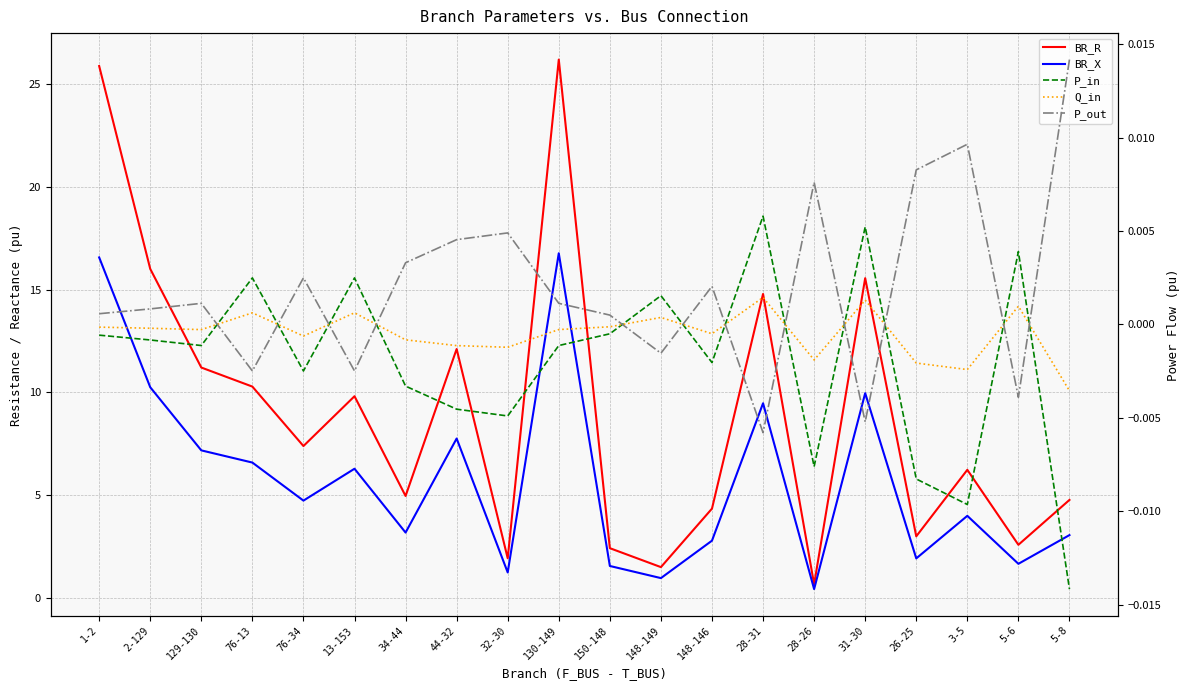

Reading left to right, what are all the values shown in this chart?

BR_R: 1-2=25.9	2-129=16.0	129-130=11.2	76-13=10.3	76-34=7.4	13-153=9.8	34-44=5.0	44-32=12.1	32-30=1.9	130-149=26.2	150-148=2.4	148-149=1.5	148-146=4.3	28-31=14.8	28-26=0.6	31-30=15.6	26-25=3.0	3-5=6.2	5-6=2.6	5-8=4.8
BR_X: 1-2=16.6	2-129=10.2	129-130=7.2	76-13=6.6	76-34=4.7	13-153=6.3	34-44=3.2	44-32=7.7	32-30=1.2	130-149=16.8	150-148=1.5	148-149=1.0	148-146=2.8	28-31=9.5	28-26=0.4	31-30=10.0	26-25=1.9	3-5=4.0	5-6=1.6	5-8=3.0
P_in: 1-2=-0.0	2-129=-0.0	129-130=-0.0	76-13=0.0	76-34=-0.0	13-153=0.0	34-44=-0.0	44-32=-0.0	32-30=-0.0	130-149=-0.0	150-148=-0.0	148-149=0.0	148-146=-0.0	28-31=0.0	28-26=-0.0	31-30=0.0	26-25=-0.0	3-5=-0.0	5-6=0.0	5-8=-0.0
Q_in: 1-2=-0.0	2-129=-0.0	129-130=-0.0	76-13=0.0	76-34=-0.0	13-153=0.0	34-44=-0.0	44-32=-0.0	32-30=-0.0	130-149=-0.0	150-148=-0.0	148-149=0.0	148-146=-0.0	28-31=0.0	28-26=-0.0	31-30=0.0	26-25=-0.0	3-5=-0.0	5-6=0.0	5-8=-0.0
P_out: 1-2=0.0	2-129=0.0	129-130=0.0	76-13=-0.0	76-34=0.0	13-153=-0.0	34-44=0.0	44-32=0.0	32-30=0.0	130-149=0.0	150-148=0.0	148-149=-0.0	148-146=0.0	28-31=-0.0	28-26=0.0	31-30=-0.0	26-25=0.0	3-5=0.0	5-6=-0.0	5-8=0.0